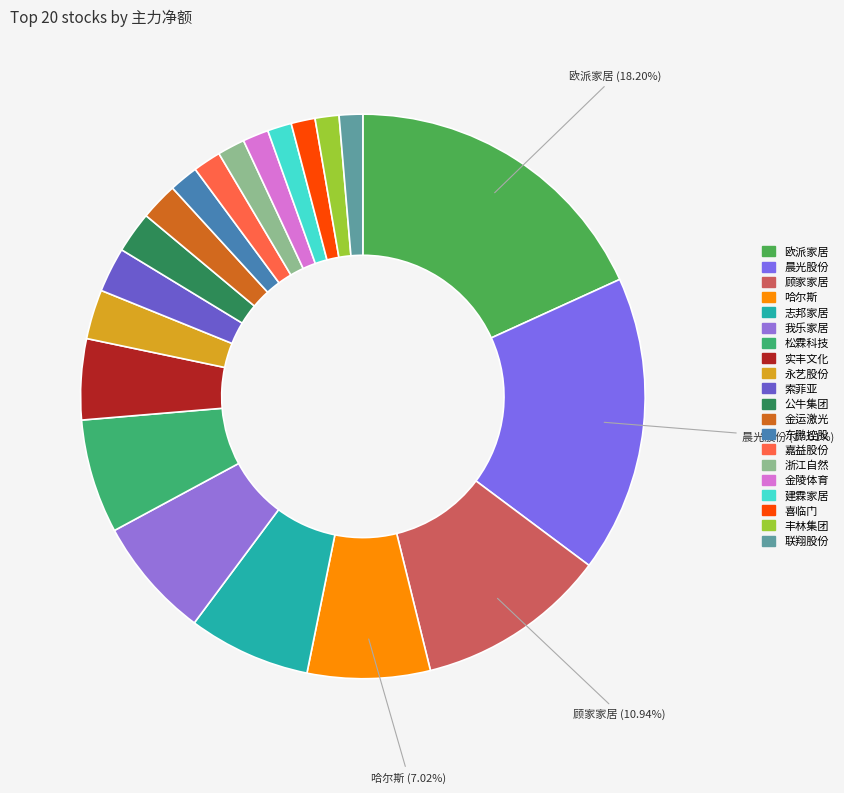

Count the number of slices in the pie.

20